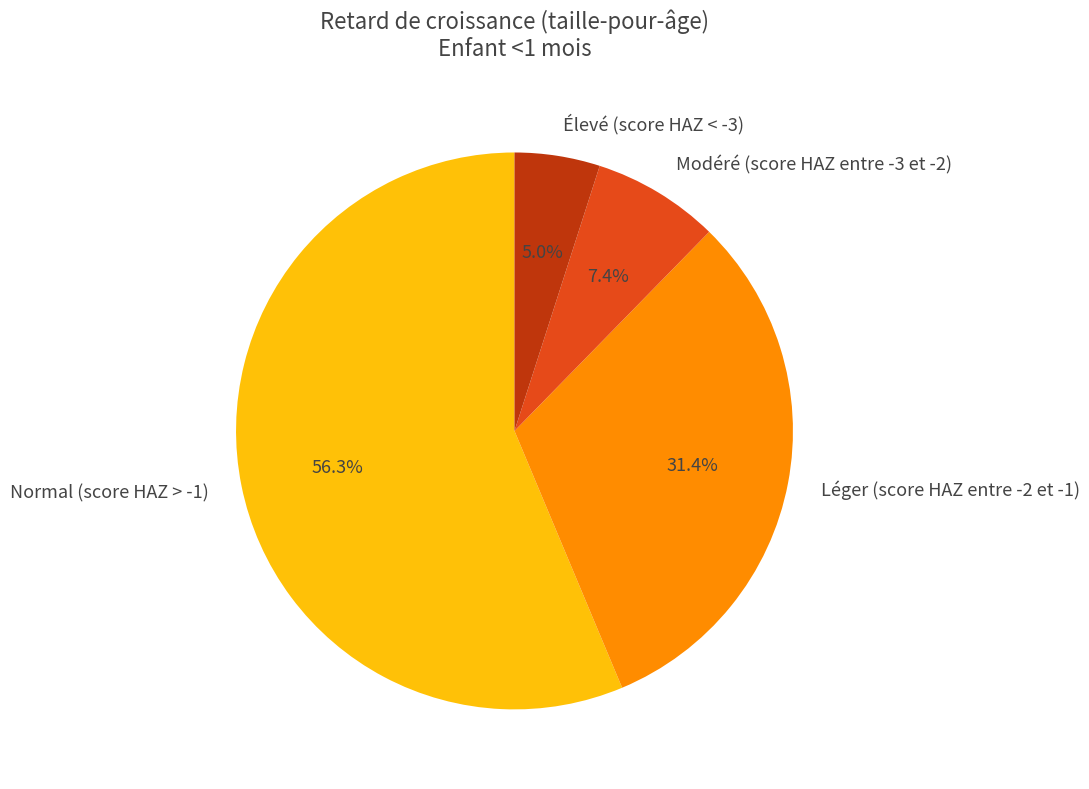

To the nearest percent, what is the difference between the Élevé (score HAZ < -3) and Léger (score HAZ entre -2 et -1) slice percentages?

26%